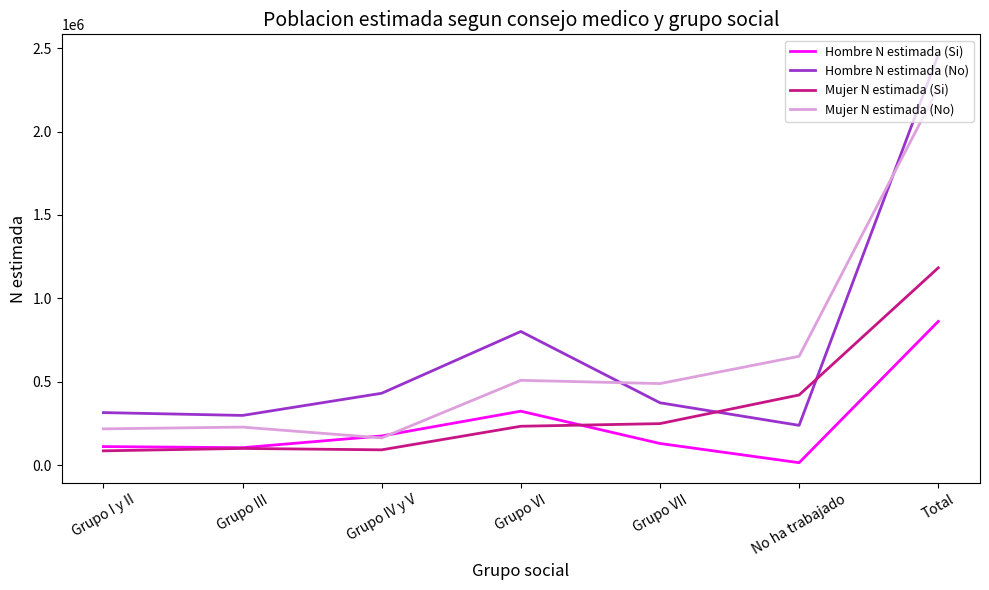

What is the highest value of the Hombre N estimada (Si) series?

862024